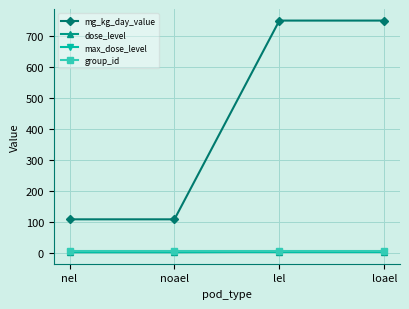

True or false: group_id has more than 2 points higher than both neighbors.

False